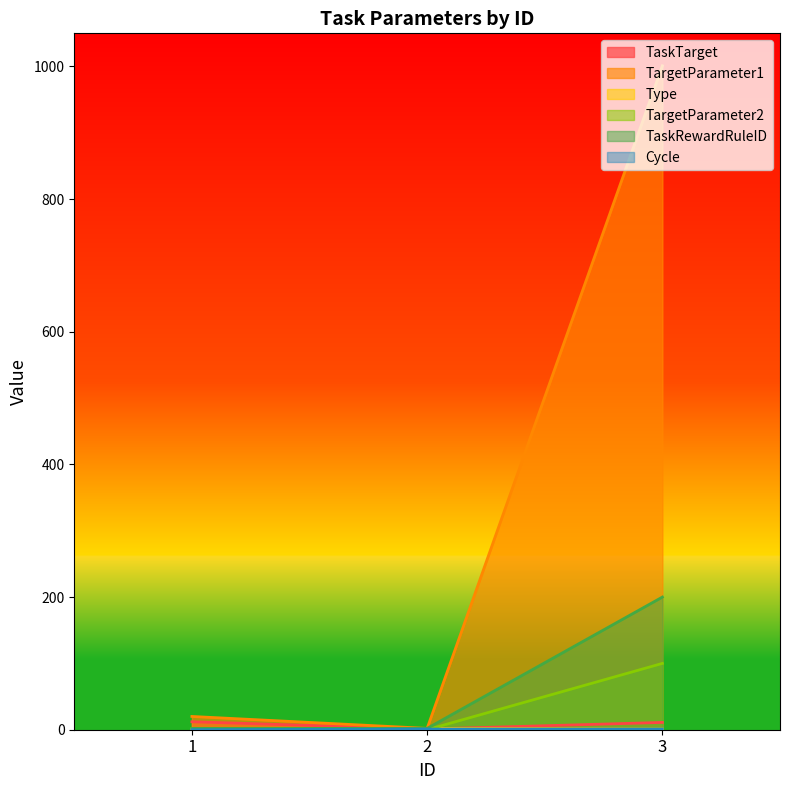

The TaskTarget series shows 12 at 1. True or false?

True